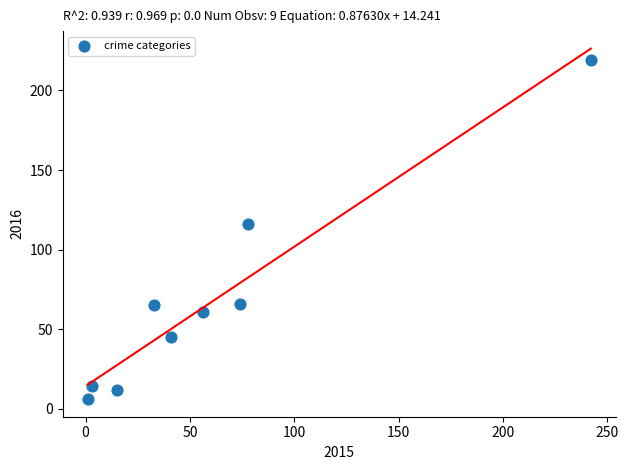

What is the average Y value?

67